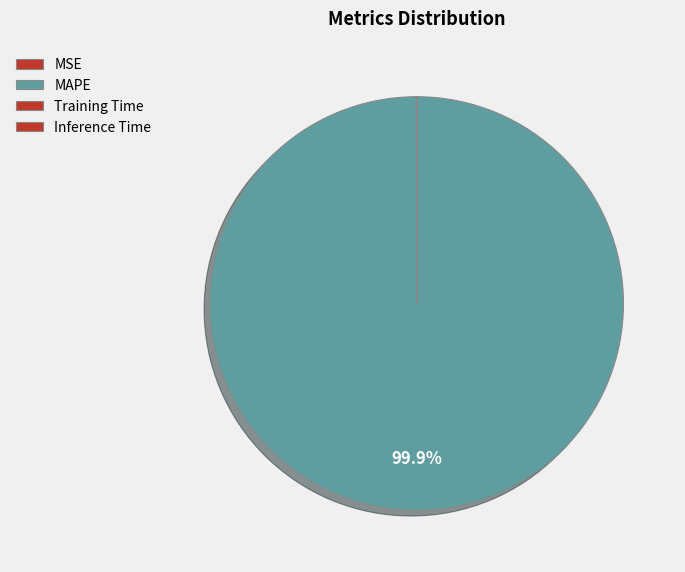

To the nearest percent, what portion does MAPE represent?

100%